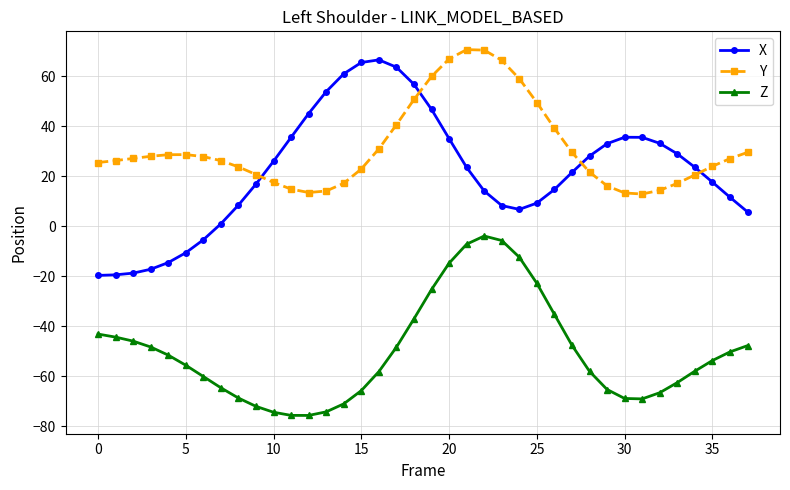

True or false: Y and X intersect in this chart.

True